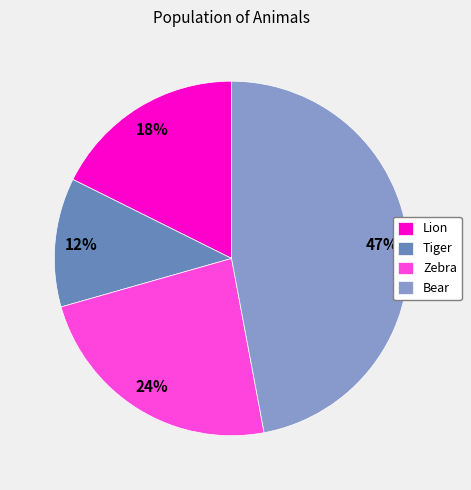

What percentage is the Tiger slice, to the nearest percent?

12%